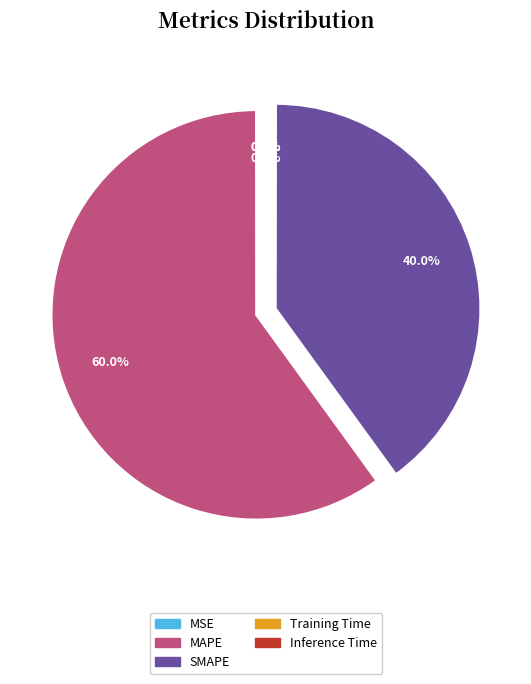

How much of the chart is everything except SMAPE?

60.0%